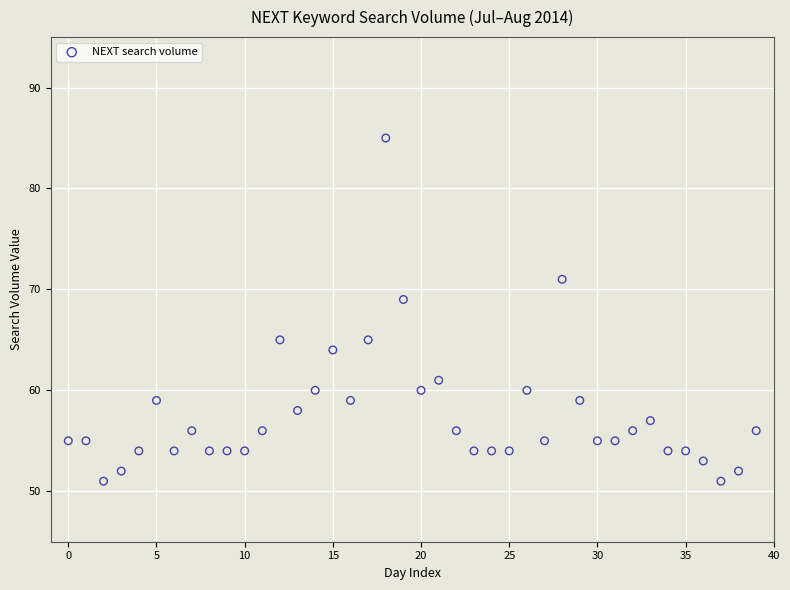

What Y value in the scatter plot is closest to 68?

69